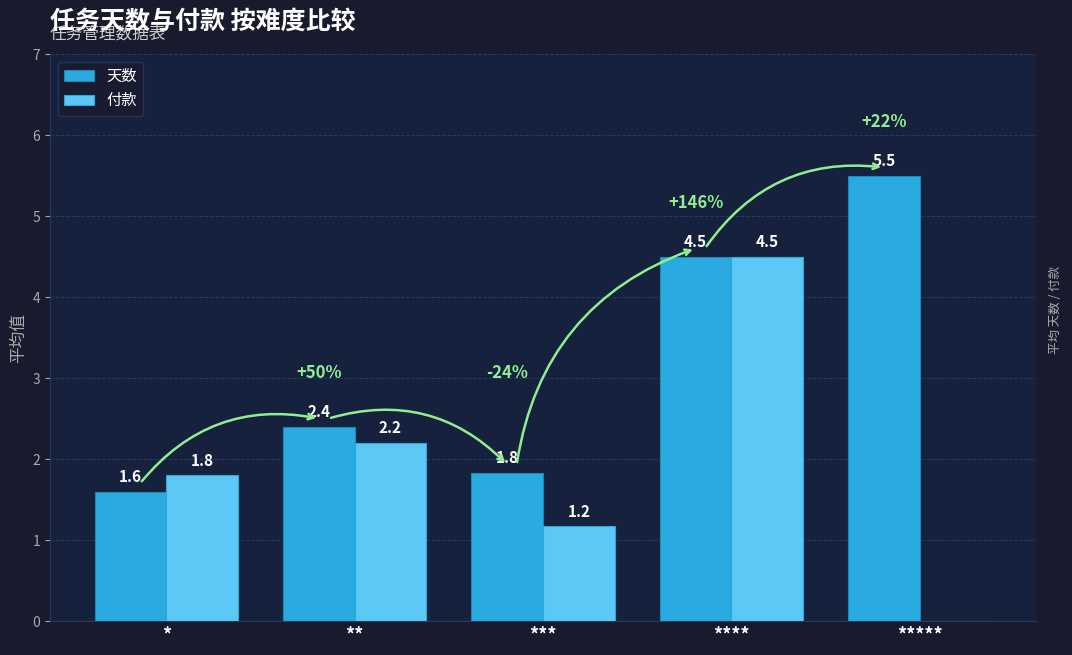

At which label does 天数 reach its peak?

*****